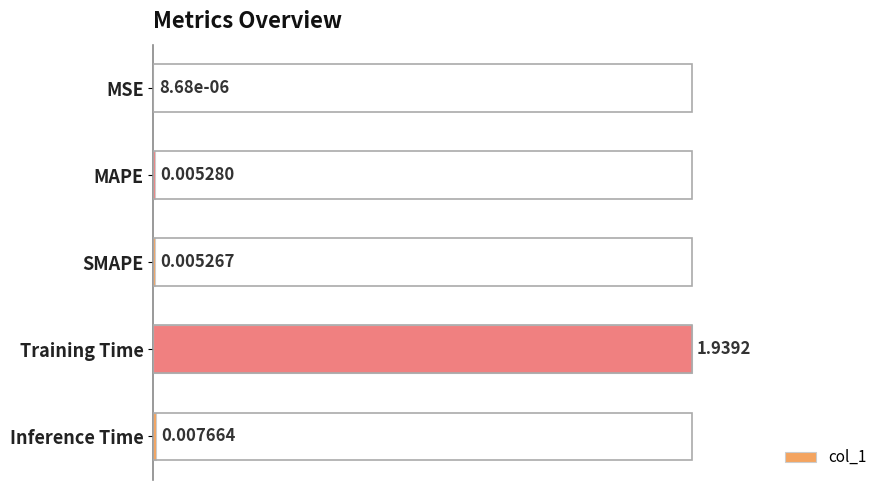

Which label corresponds to the largest value in the chart?

Training Time